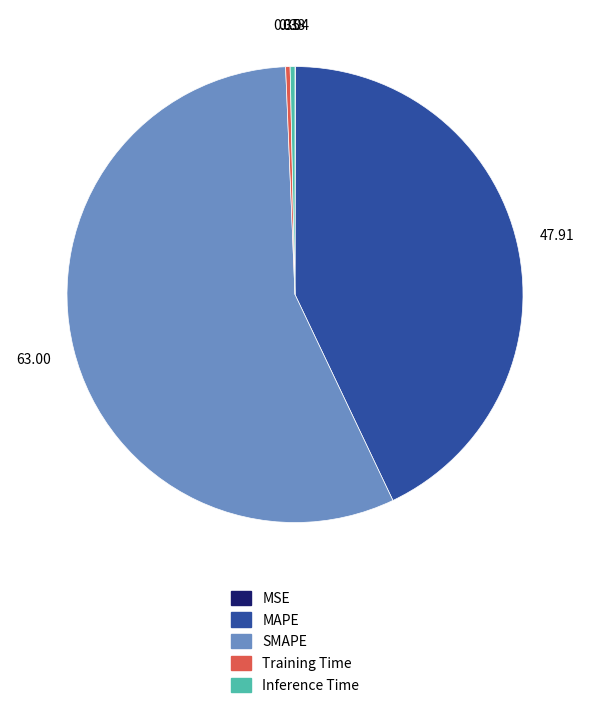

Is MAPE the majority of the pie?

No